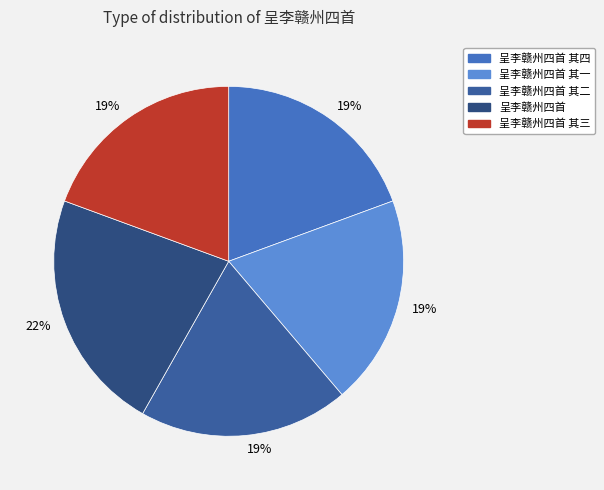

True or false: 呈李赣州四首 其四 accounts for 28% of the total.

False